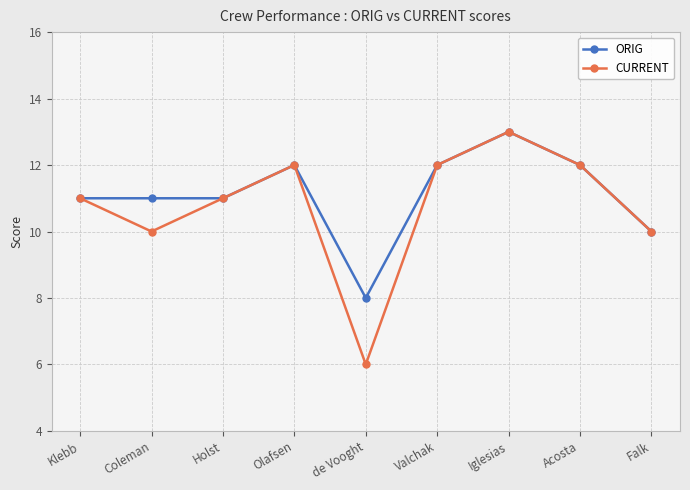

True or false: CURRENT has more than 0 points higher than both neighbors.

True